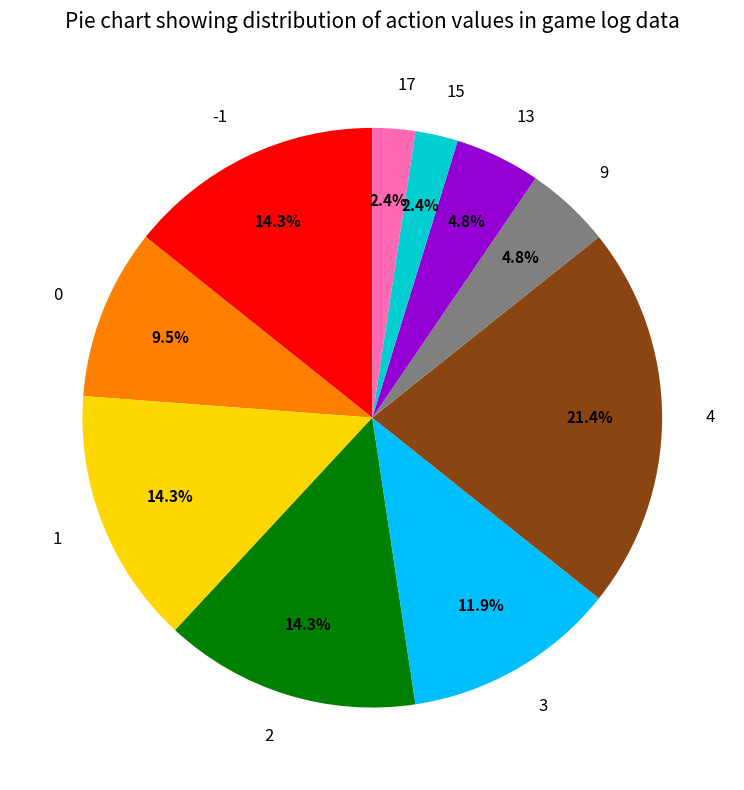

Is there a majority slice in this chart?

No